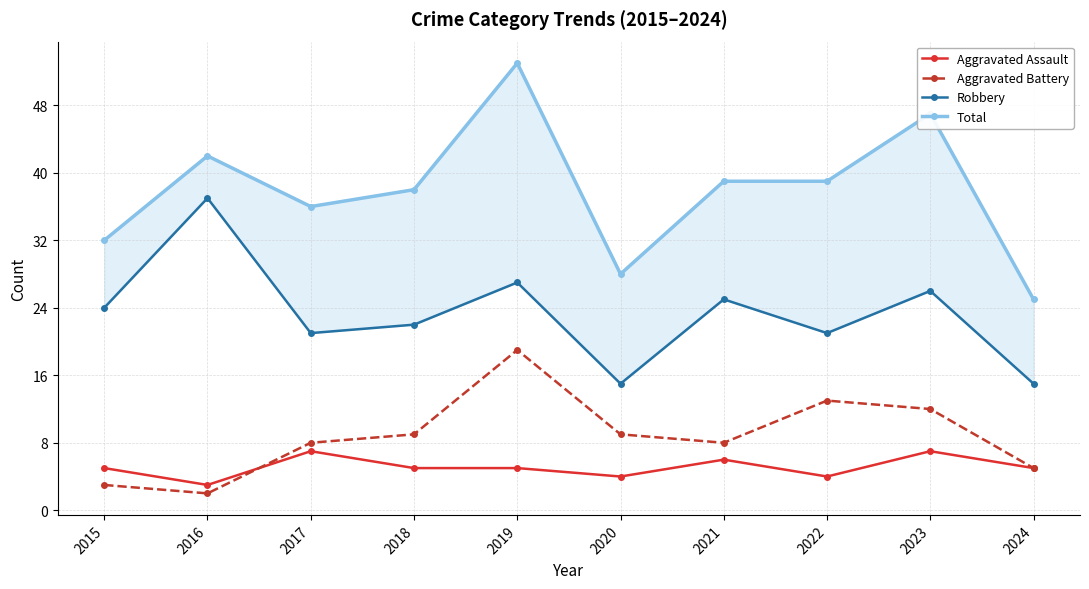

True or false: Total and Robbery cross at least once.

False